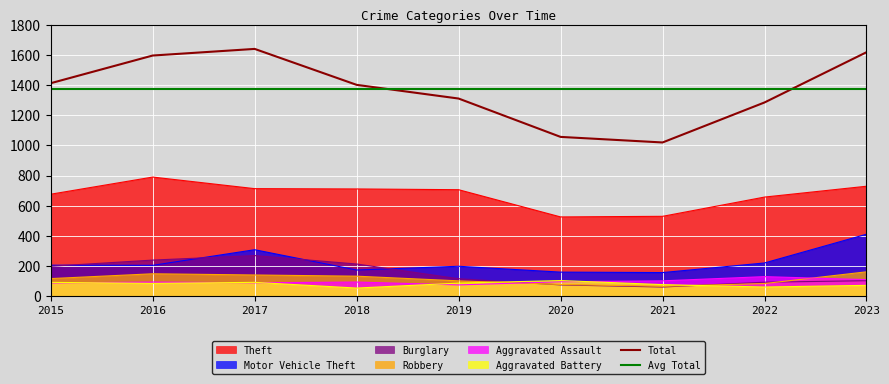

Is it true that Robbery equals 155 at 2015?

False